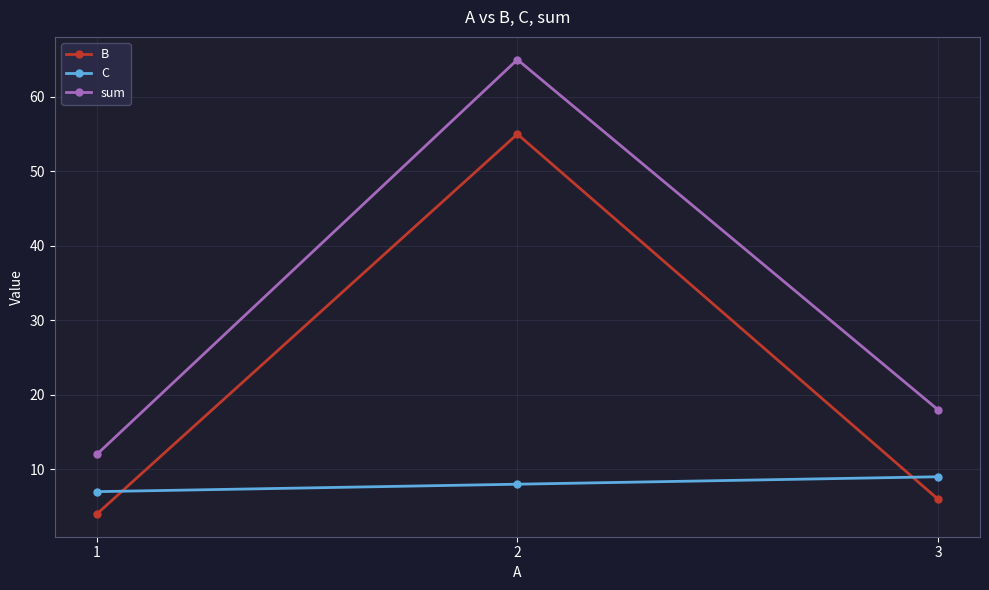

What is the highest value of the sum series?

65